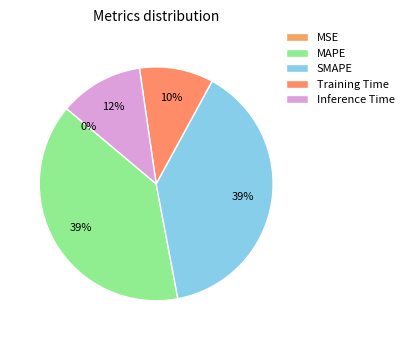

Is there any slice that represents more than half of the pie?

No